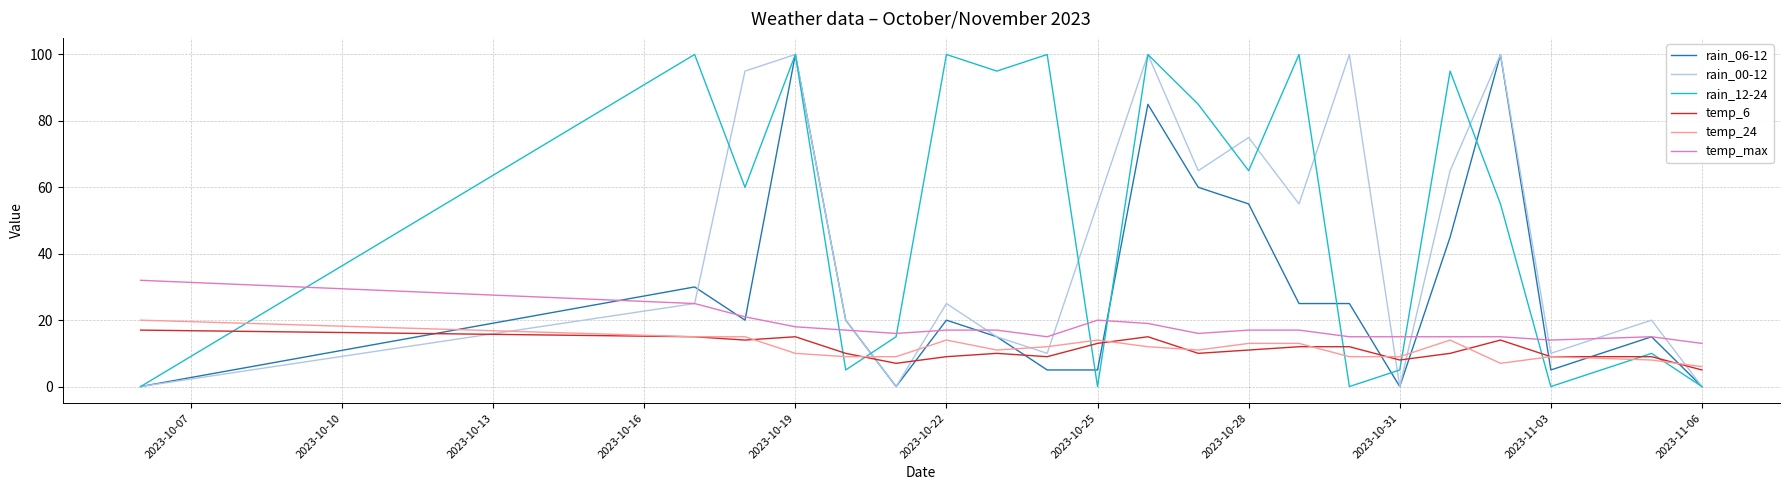

Which series has the largest total across all categories?

rain_12-24